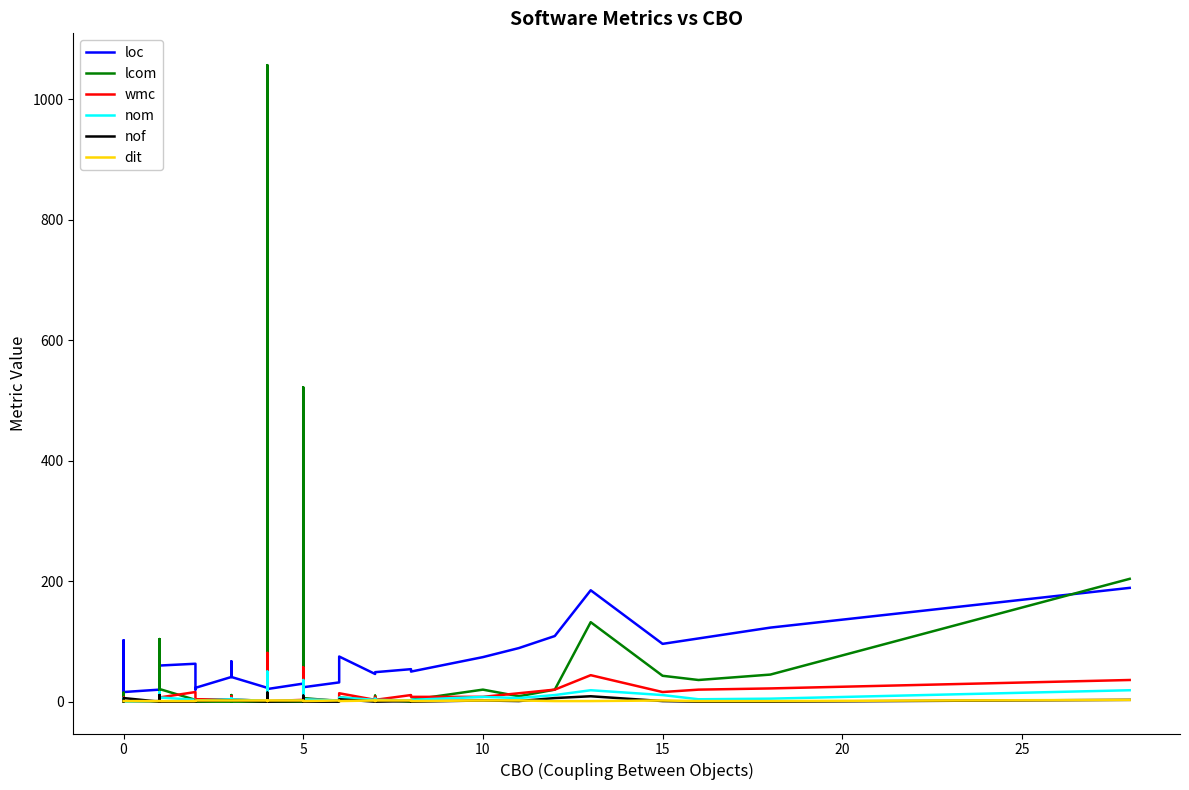

Does the chart display data point markers on the line(s)?

No